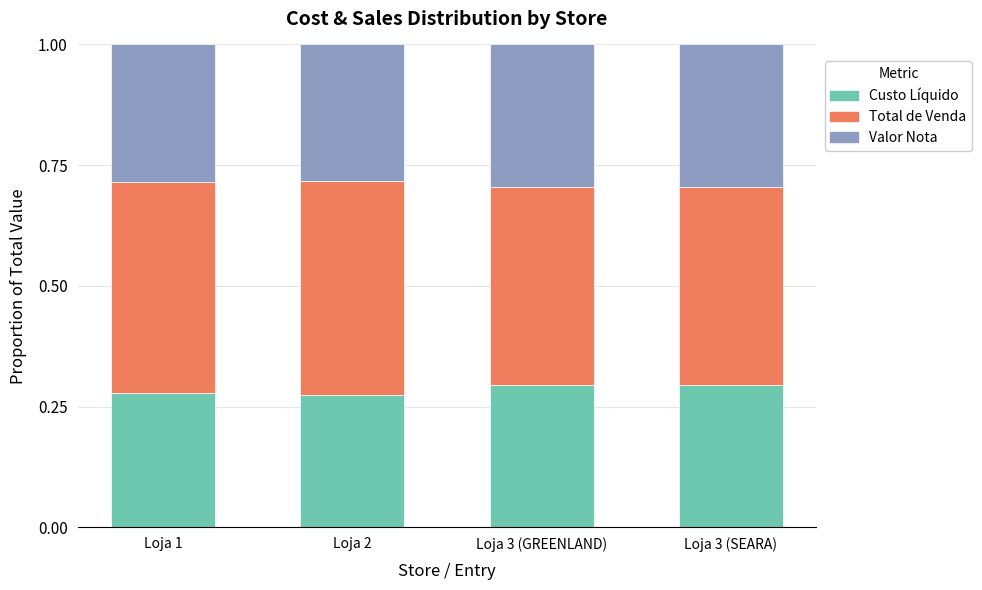

Count the Custo Líquido values in the range 0 to 1.

4